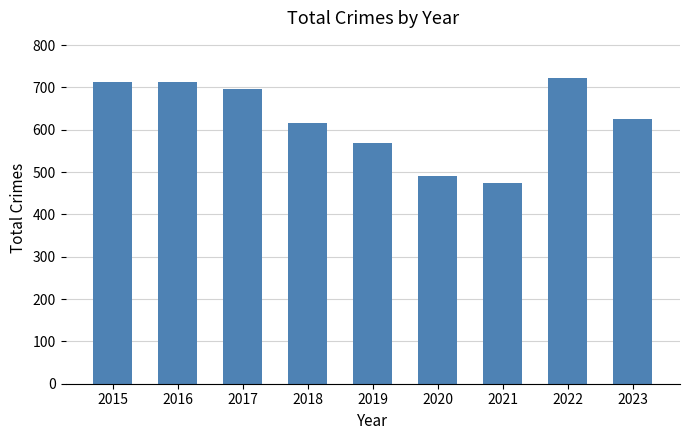

Are the bars grouped side by side (vs. stacked)?

No